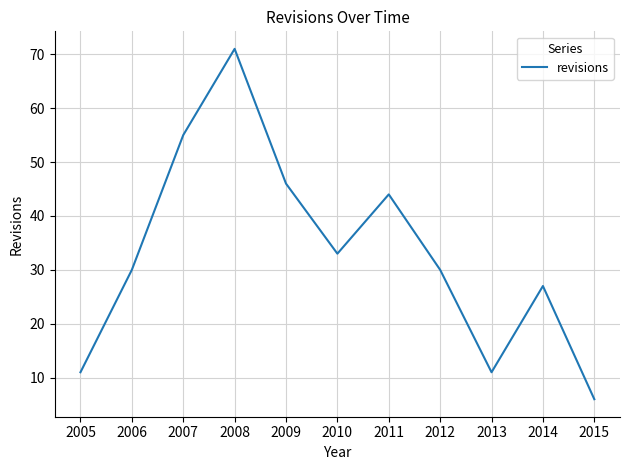

Read the value at 2007.

55